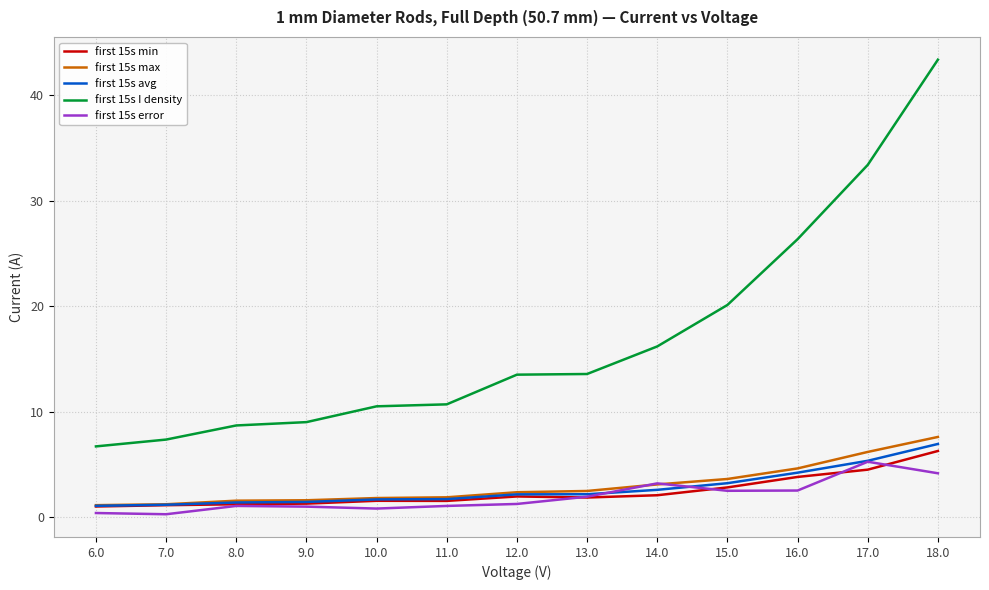

Does the chart have visible grid lines?

Yes